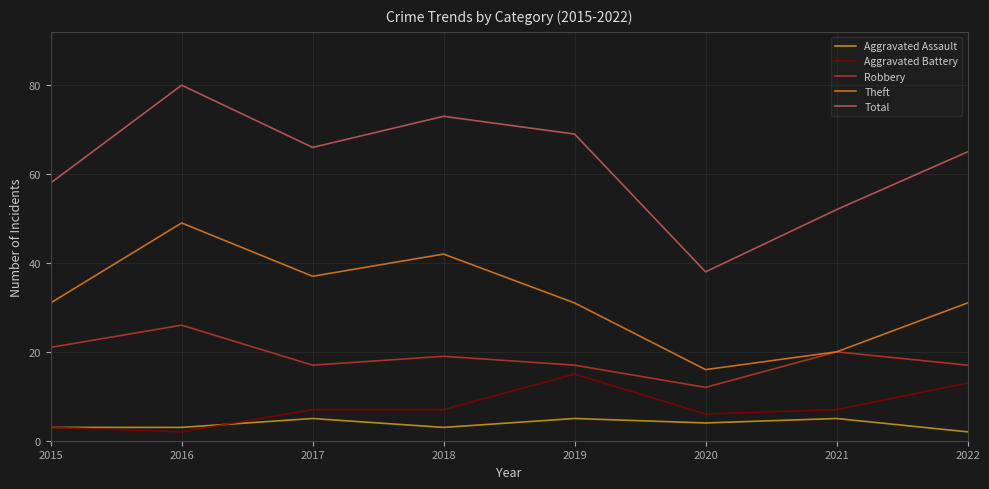

Reading left to right, transcribe all the data shown in this chart.

Aggravated Assault: 3	3	5	3	5	4	5	2
Aggravated Battery: 3	2	7	7	15	6	7	13
Robbery: 21	26	17	19	17	12	20	17
Theft: 31	49	37	42	31	16	20	31
Total: 58	80	66	73	69	38	52	65